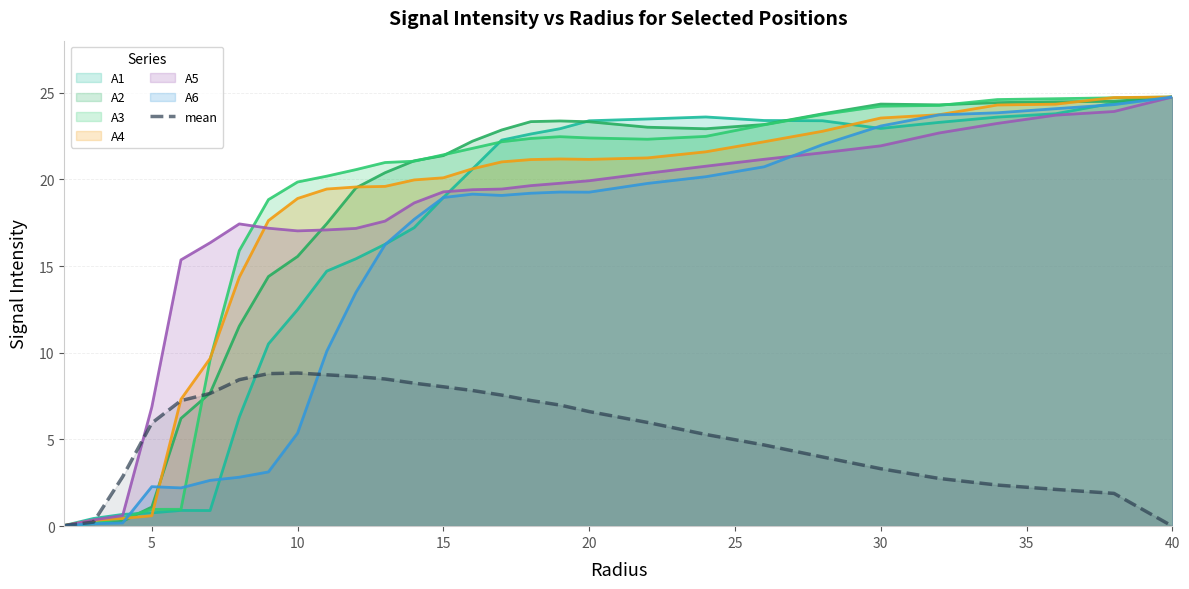

Is it true that A3 equals 21.4 at 15?

True